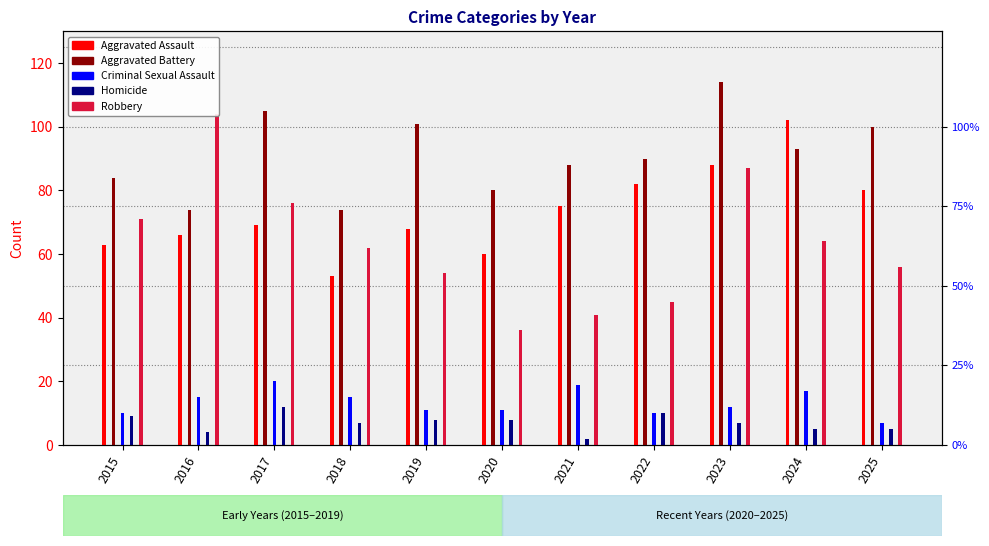

How many groups of bars are there?

11